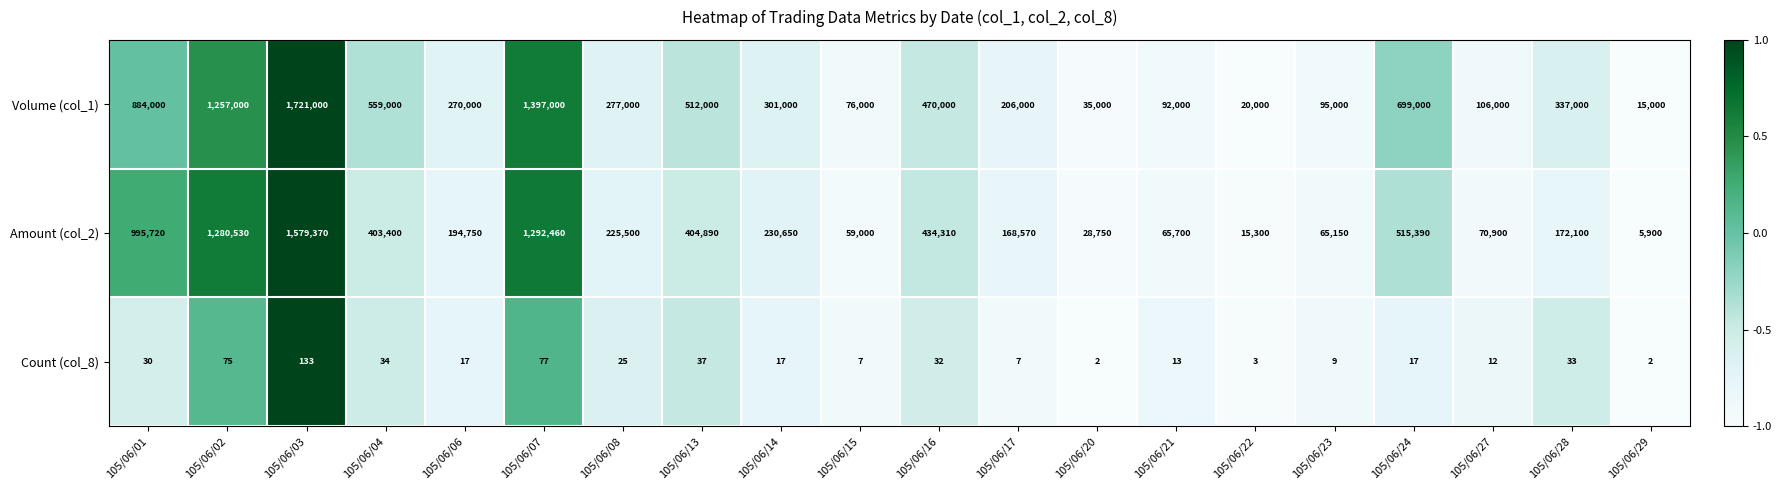

What value does the Amount (col_2) series have at 105/06/21, to the nearest 10?

65700